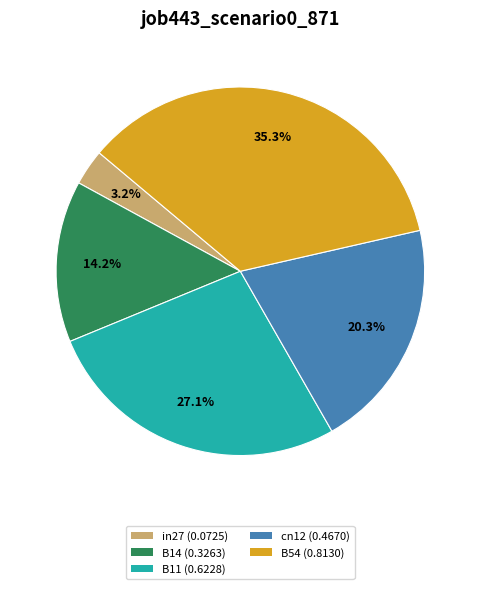

Which category has the smallest portion of the pie?

in27